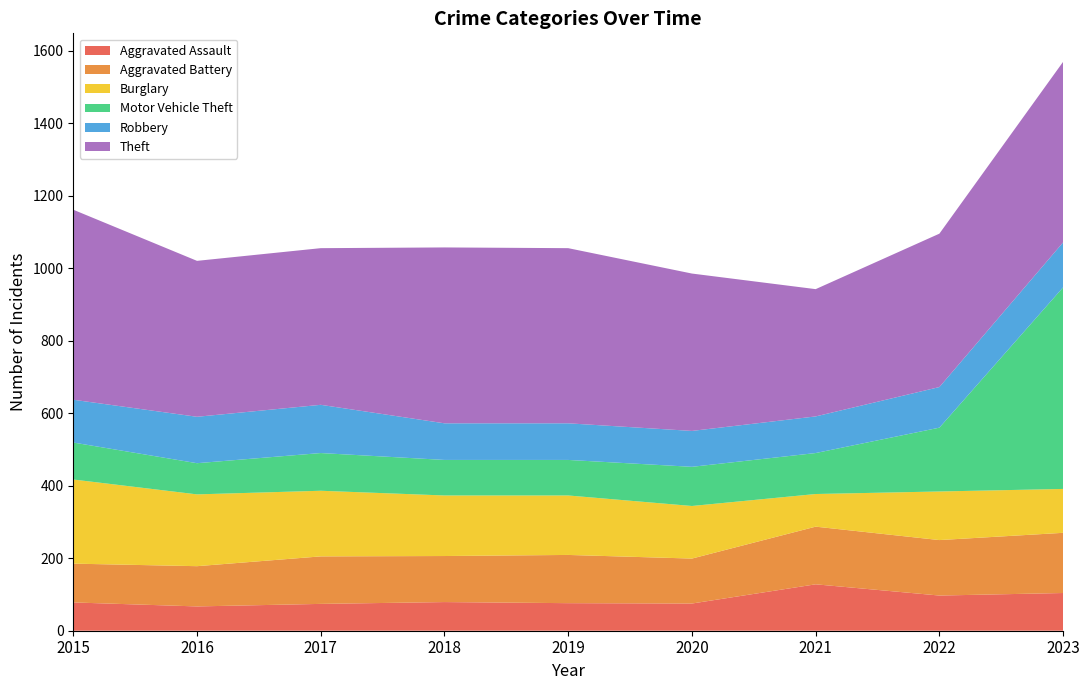

Reading right to left, what are all the values shown in this chart?

Aggravated Assault: 2023=104	2022=97	2021=128	2020=75	2019=76	2018=79	2017=74	2016=67	2015=78
Aggravated Battery: 2023=166	2022=153	2021=159	2020=124	2019=133	2018=127	2017=131	2016=111	2015=107
Burglary: 2023=121	2022=134	2021=90	2020=145	2019=164	2018=167	2017=181	2016=198	2015=232
Motor Vehicle Theft: 2023=556	2022=176	2021=113	2020=108	2019=98	2018=98	2017=104	2016=86	2015=102
Robbery: 2023=124	2022=112	2021=101	2020=99	2019=101	2018=101	2017=133	2016=128	2015=118
Theft: 2023=498	2022=423	2021=351	2020=434	2019=483	2018=485	2017=432	2016=430	2015=524